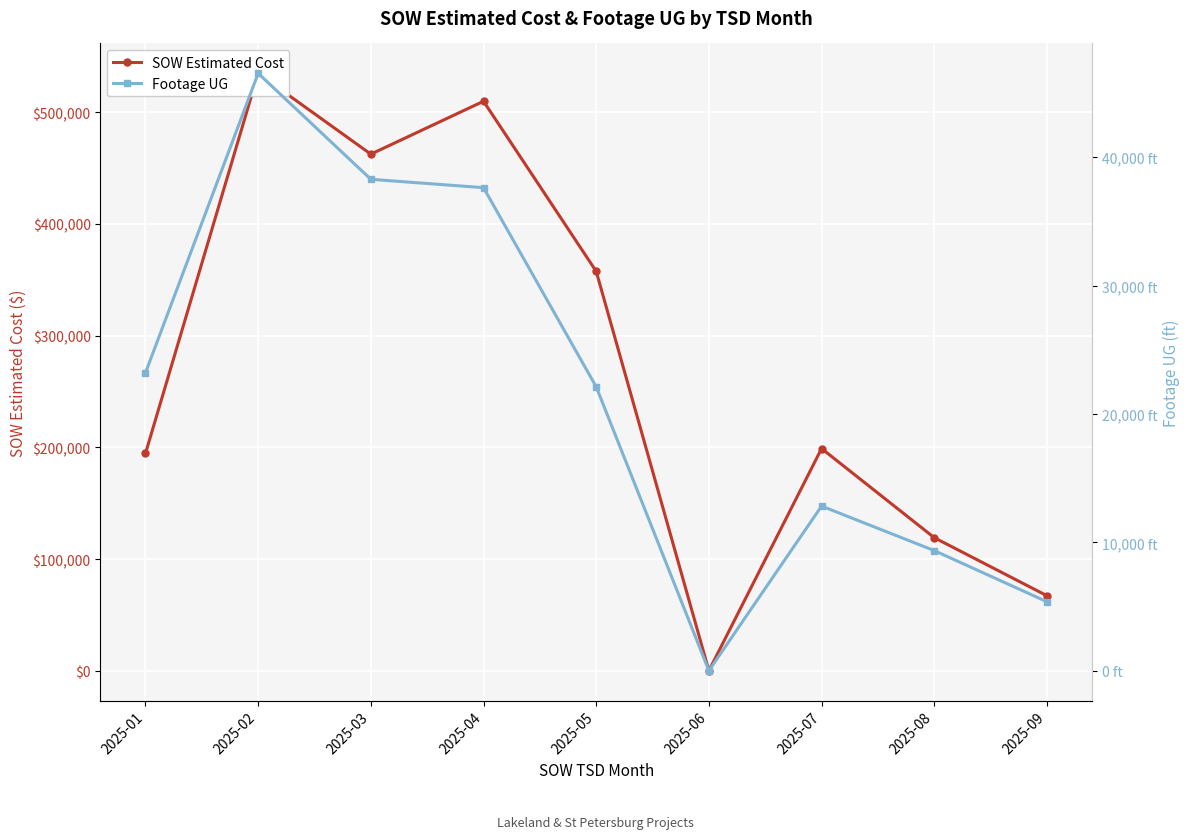

What is the difference between the maximum and second lowest values in the Footage UG series?

41161.0